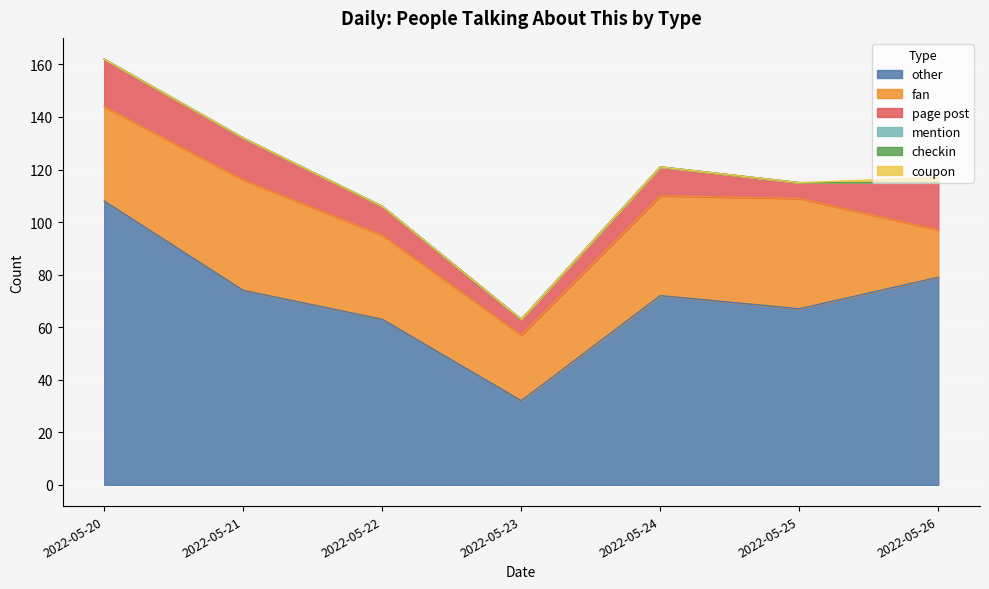

What are all the series names shown in the legend?

other, fan, page post, mention, checkin, coupon